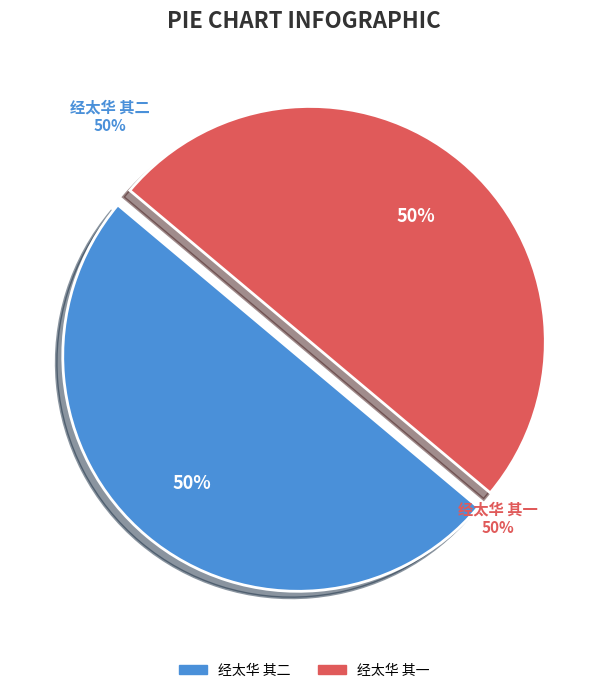

Is it true that 经太华 其二 is 38% of the pie?

False